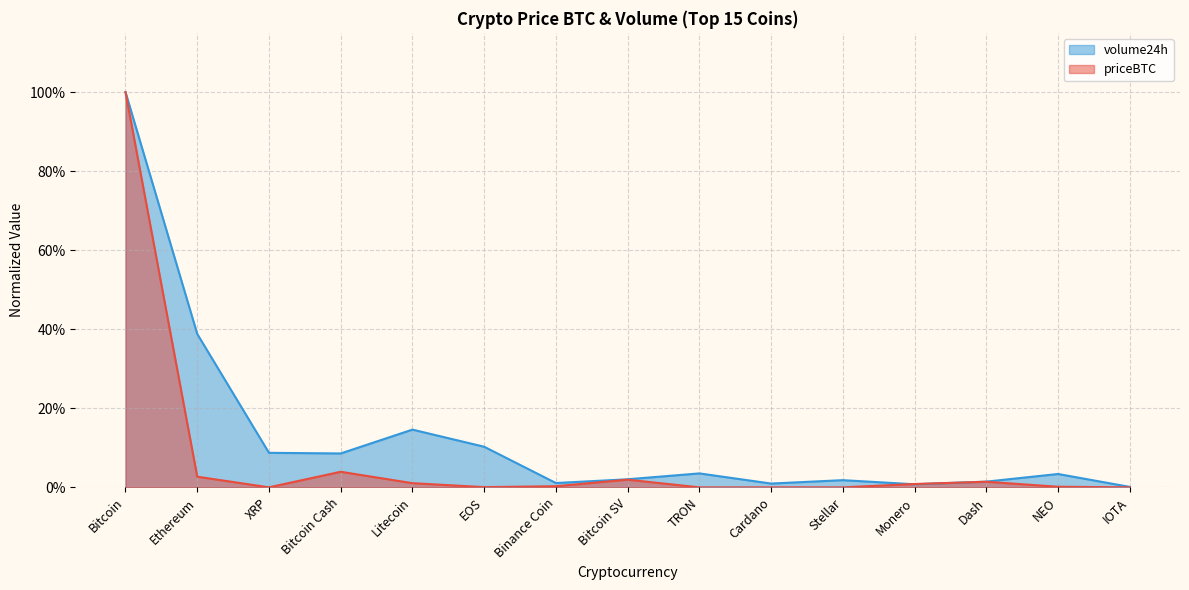

Reading left to right, transcribe all the data shown in this chart.

priceBTC: Bitcoin=1.0	Ethereum=0.0	XRP=0.0	Bitcoin Cash=0.0	Litecoin=0.0	EOS=0.0	Binance Coin=0.0	Bitcoin SV=0.0	TRON=0.0	Cardano=0.0	Stellar=0.0	Monero=0.0	Dash=0.0	NEO=0.0	IOTA=0.0
volume24h: Bitcoin=1.0	Ethereum=0.4	XRP=0.1	Bitcoin Cash=0.1	Litecoin=0.1	EOS=0.1	Binance Coin=0.0	Bitcoin SV=0.0	TRON=0.0	Cardano=0.0	Stellar=0.0	Monero=0.0	Dash=0.0	NEO=0.0	IOTA=0.0